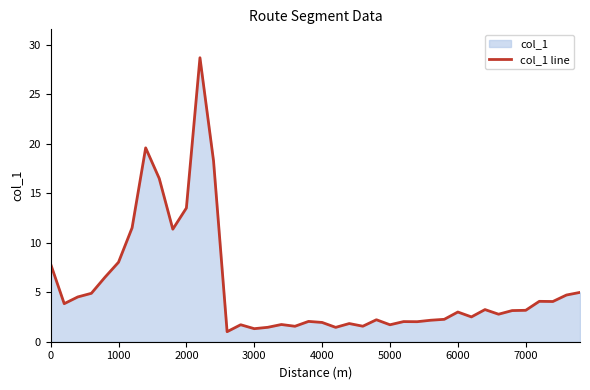

What is the minimum value shown in the chart?

1.0